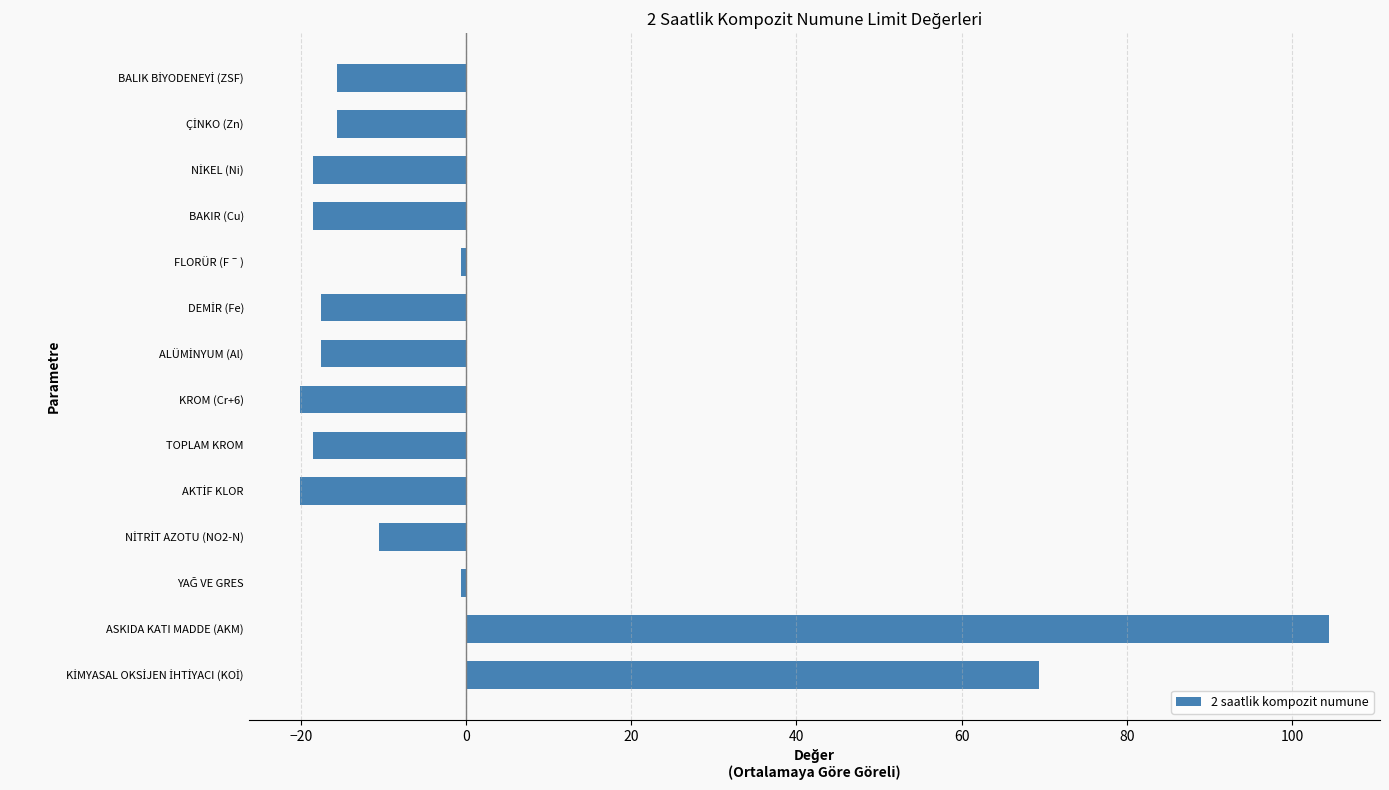

What is the difference between the maximum and minimum values?

124.5